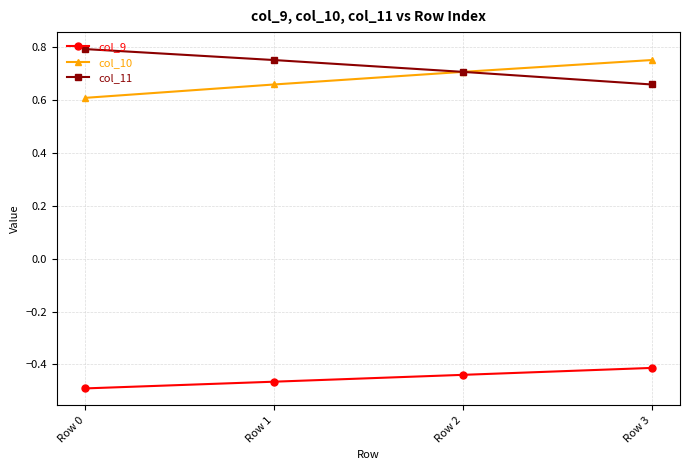

Does the chart display data point markers on the line(s)?

Yes